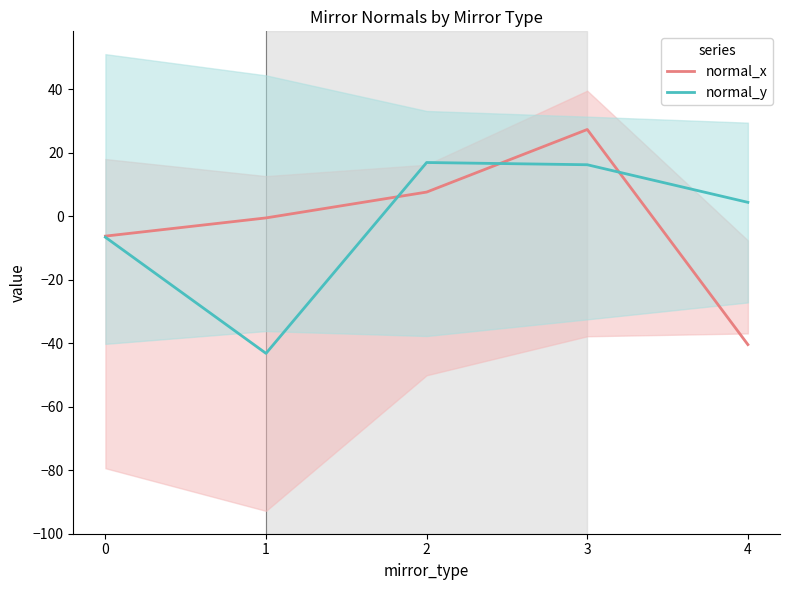

What is the value of the normal_y point at the 5th from the left?

4.4